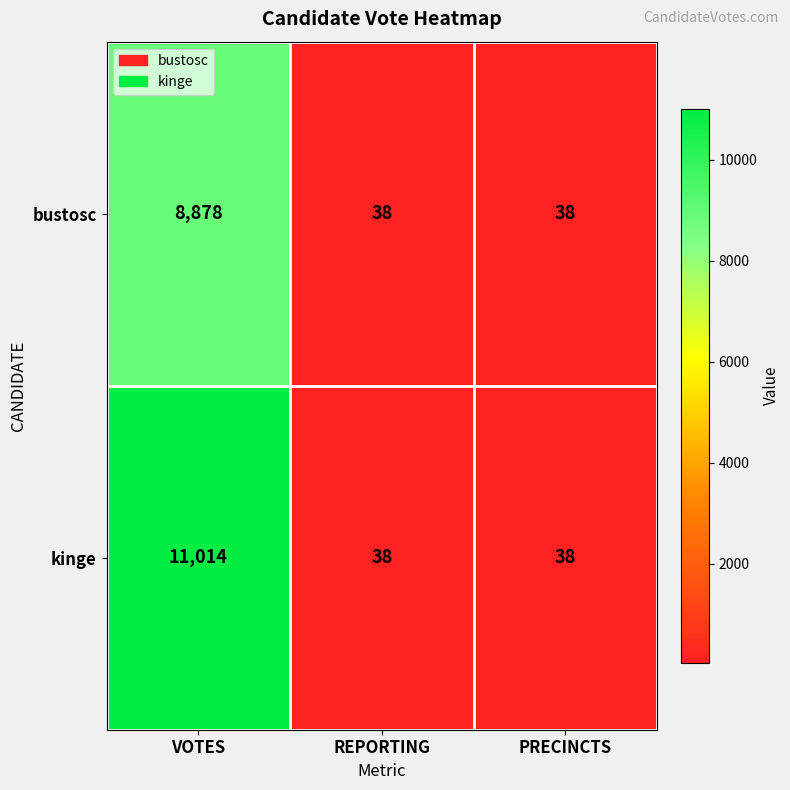

Which label corresponds to the largest value in the chart?

VOTES